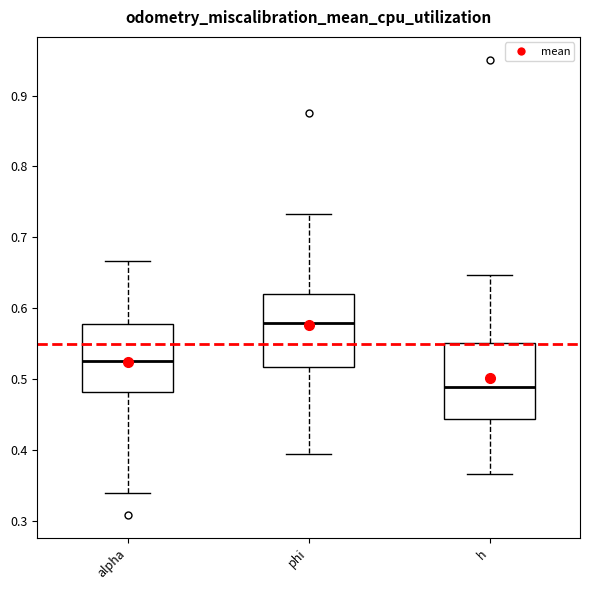

Which box's median line is the highest?

phi